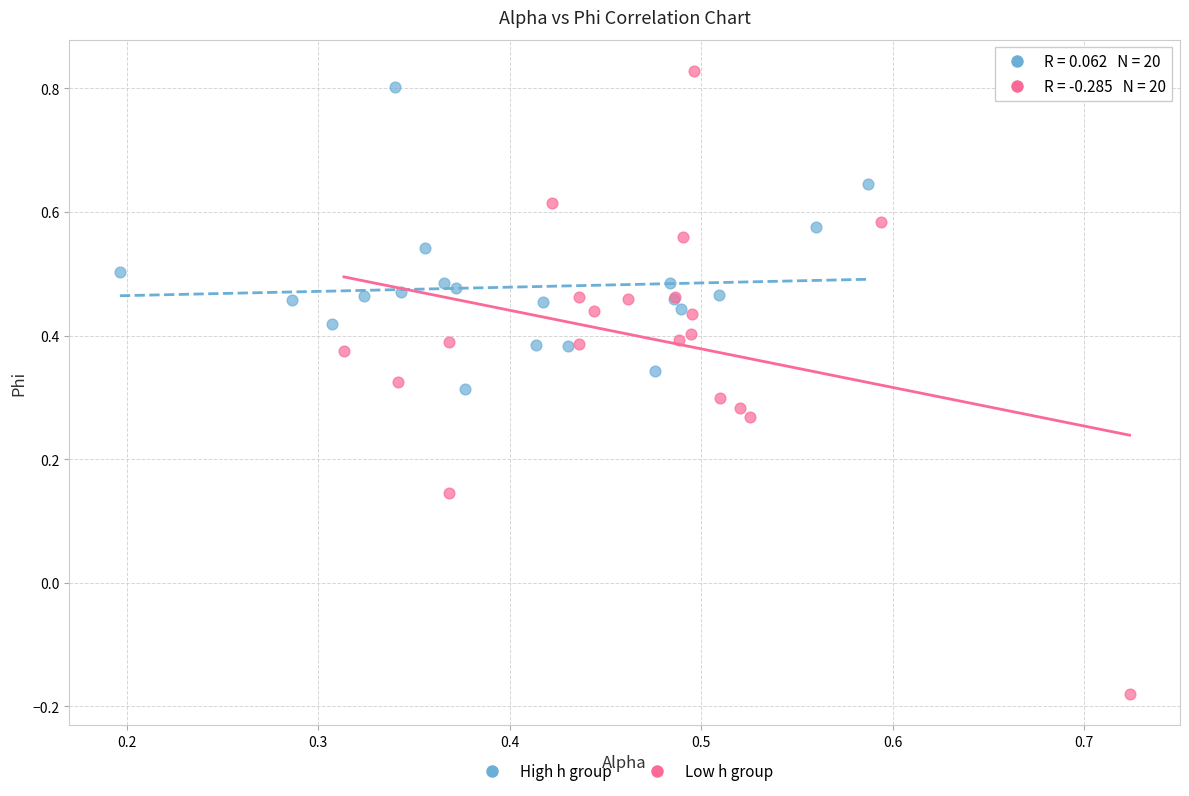

Which series reaches the minimum Y coordinate?

Low h group